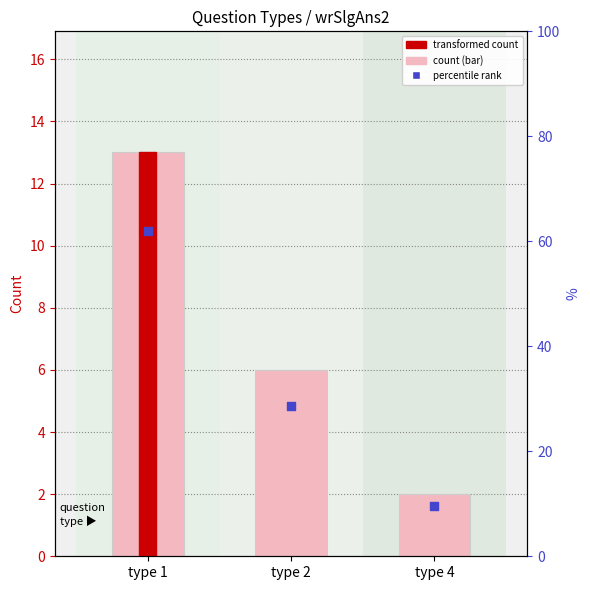

Which series has the largest total across all categories?

percentile rank